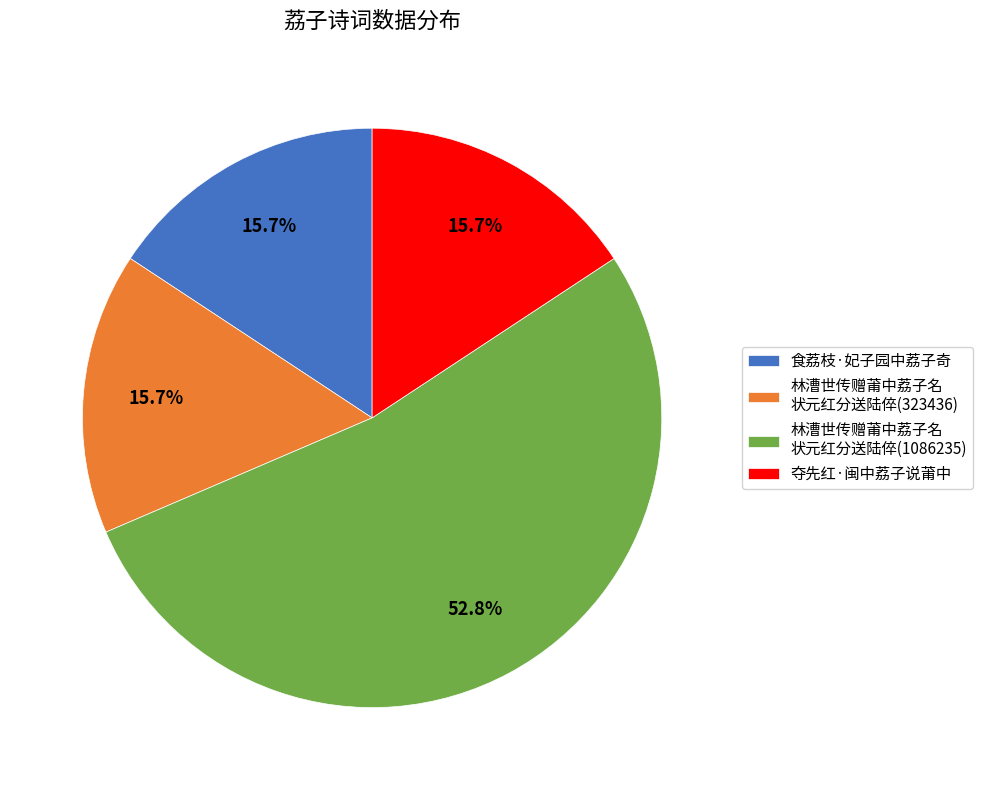

Is there any slice that represents more than half of the pie?

Yes